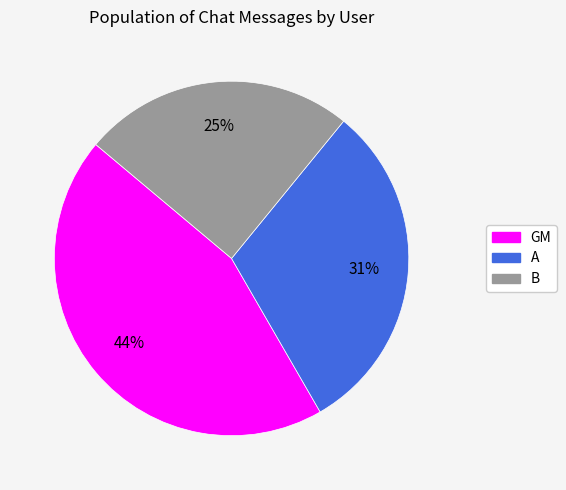

The A slice represents 22% of the pie. True or false?

False